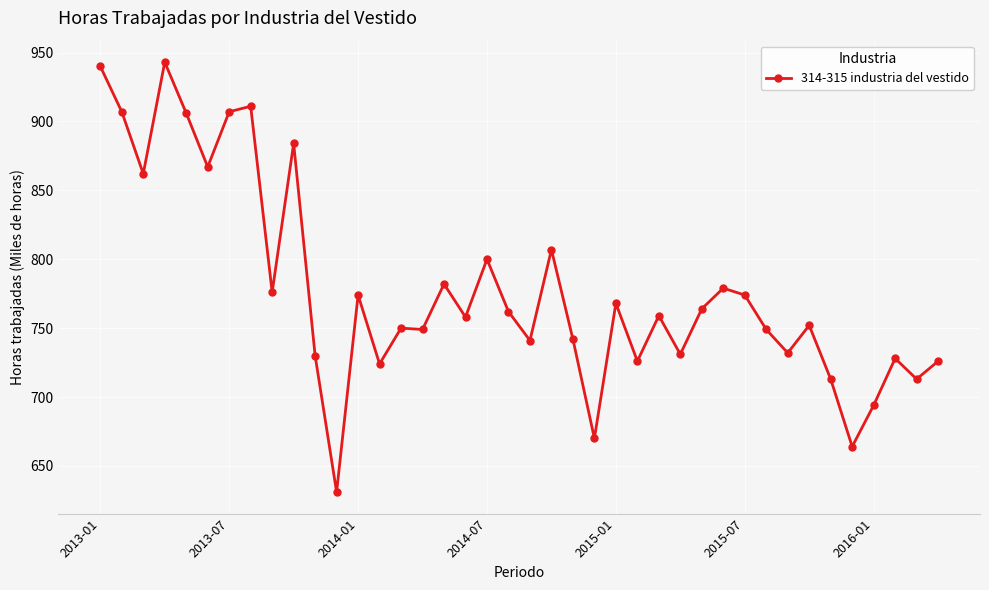

What is the sum of all values?

31095